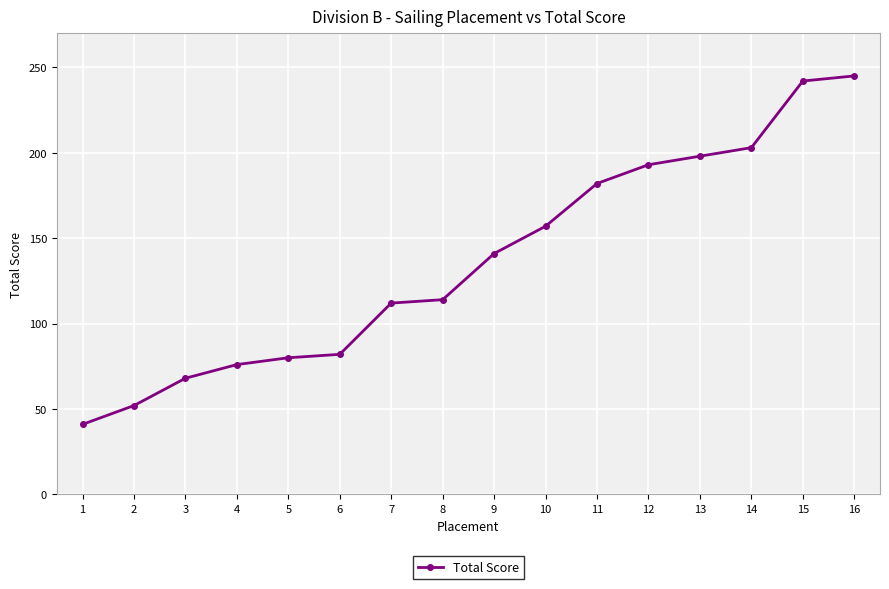

What is the change in value from 9 to 12?

+52